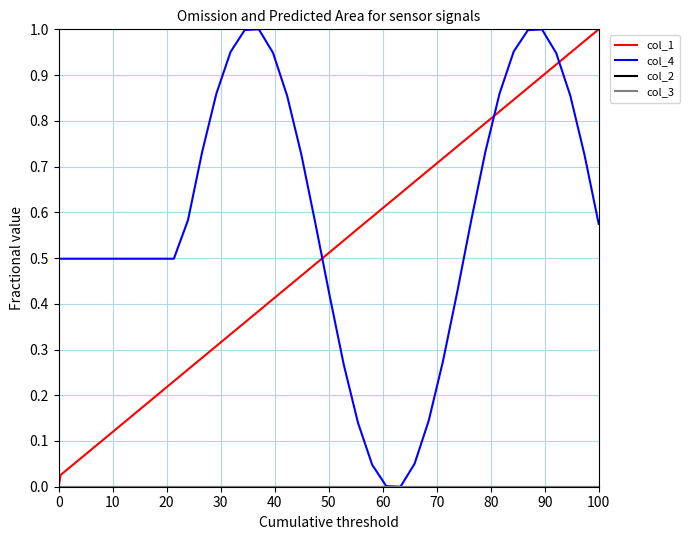

Is this an area chart (filled region under the line)?

No